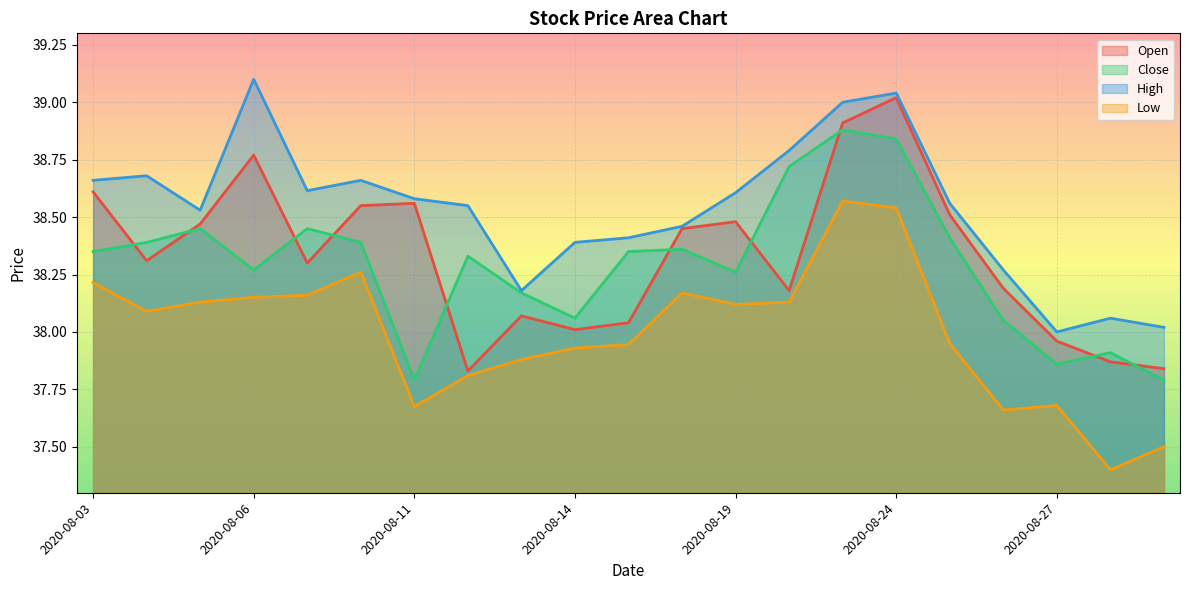

Which category has the lowest value across all series?

2020-08-28